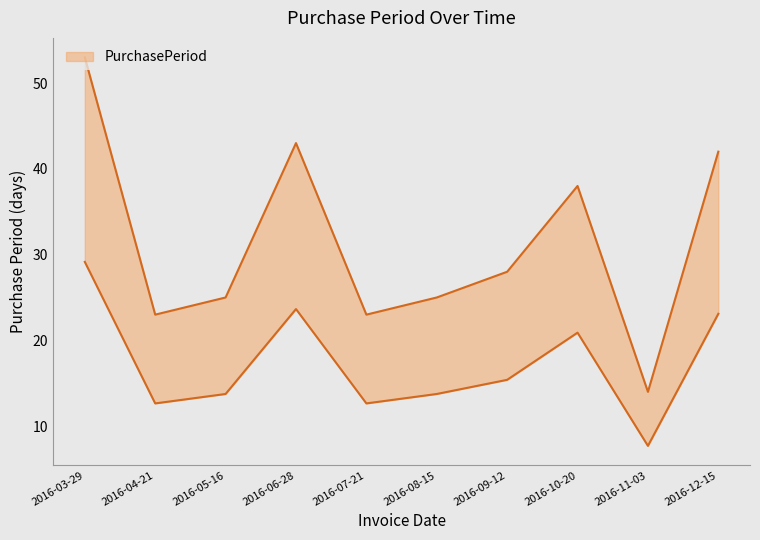

What is the difference between the values at 2016-06-28 and 2016-09-12?

8.2